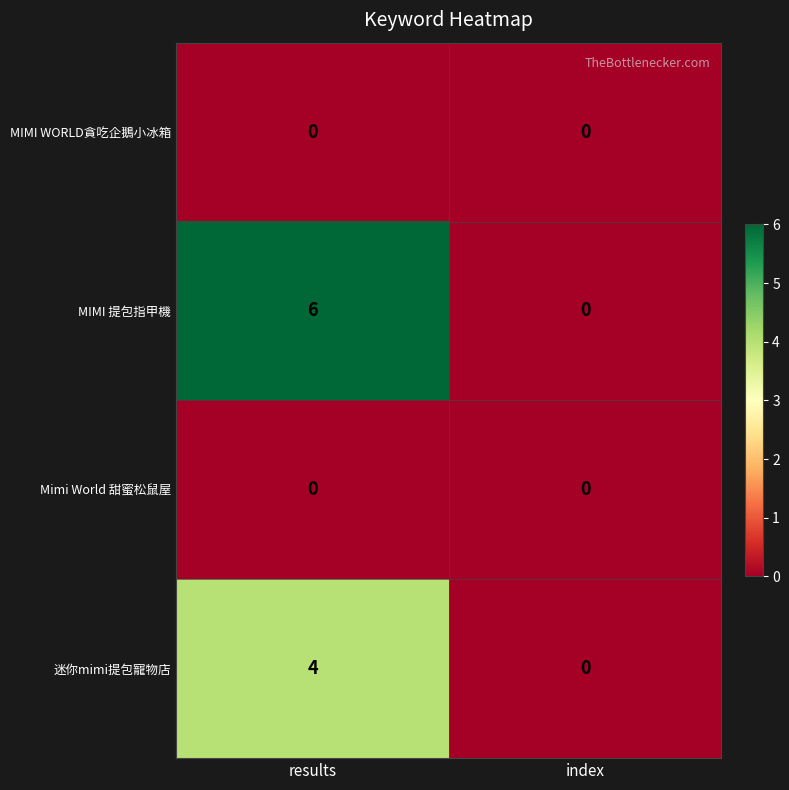

Reading left to right, extract all data points from this chart.

MIMI WORLD貪吃企鵝小冰箱: results=0	index=0
MIMI 提包指甲機: results=6	index=0
Mimi World 甜蜜松鼠屋: results=0	index=0
迷你mimi提包寵物店: results=4	index=0